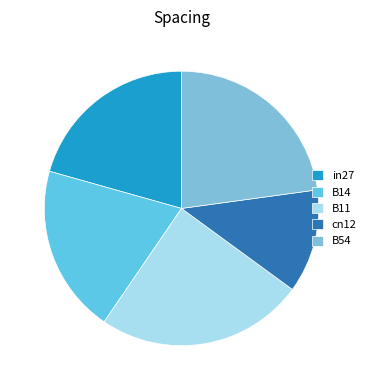

Is there any slice that represents more than half of the pie?

No